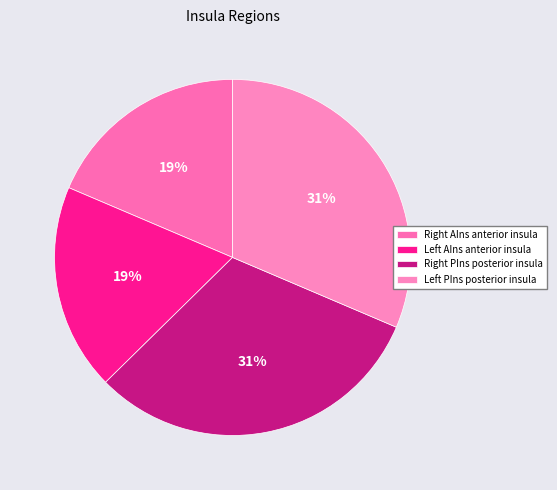

Count the number of slices in the pie.

4